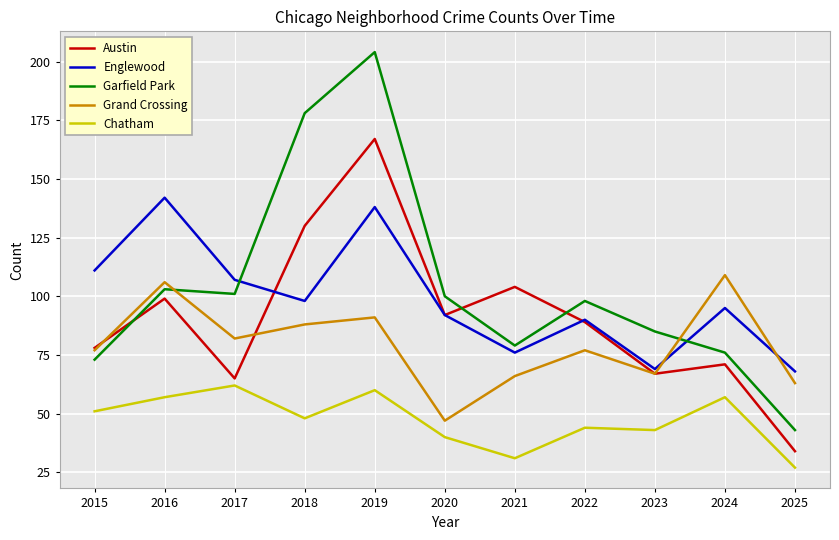

True or false: Garfield Park and Chatham cross at least once.

False